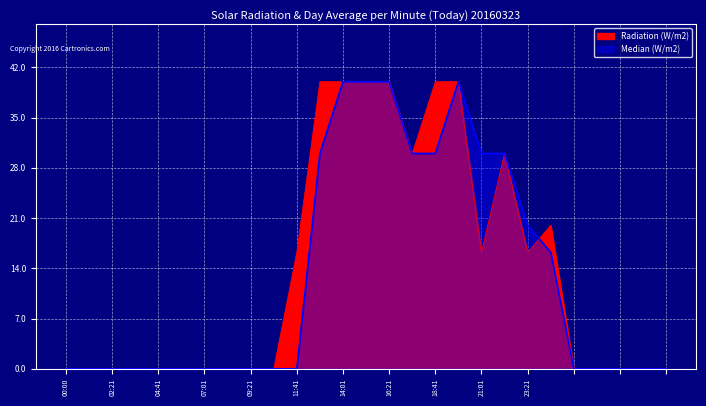

What is the approximate value of Radiation (W/m2) at 21?

1.0